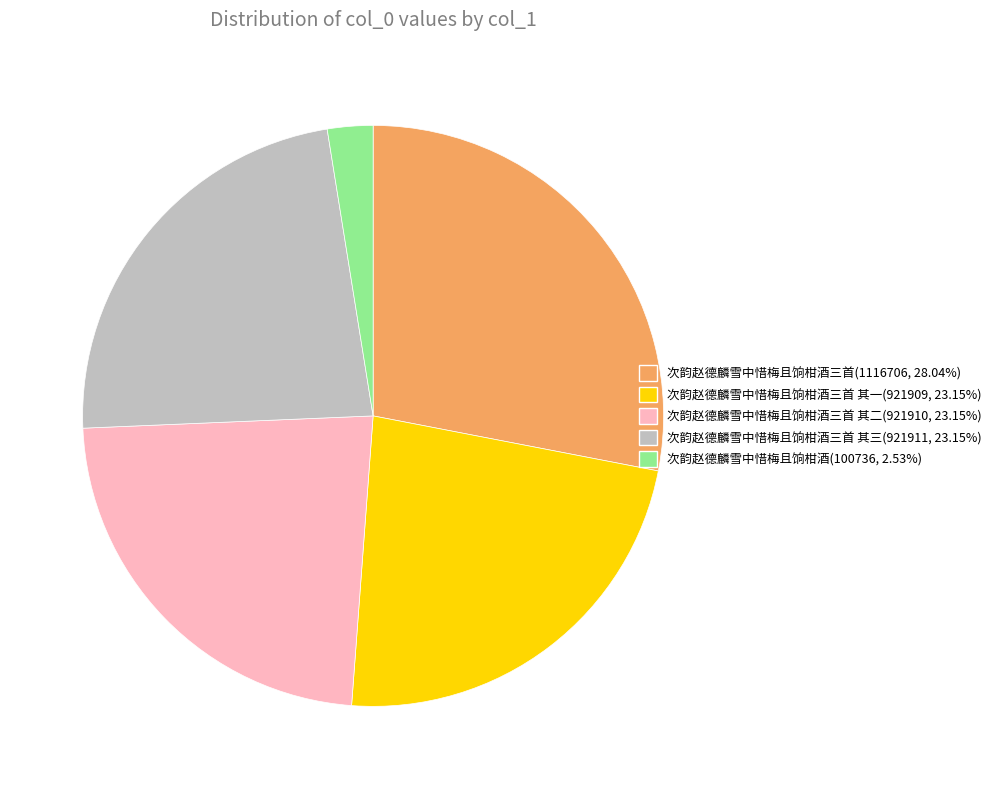

Is 次韵赵德麟雪中惜梅且饷柑酒三首 其一(921909, 23.15%) the majority of the pie?

No